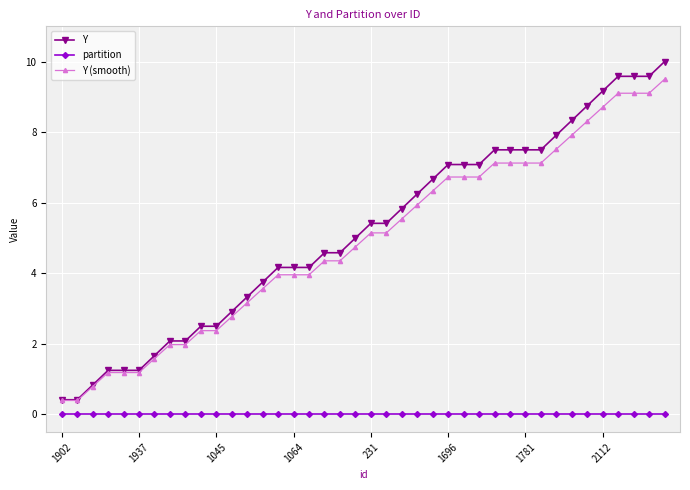

Which series has the largest range (max minus min)?

Y